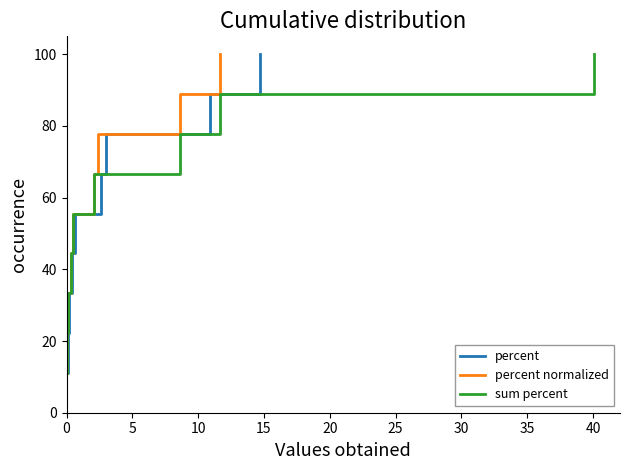

Does the chart have visible grid lines?

No